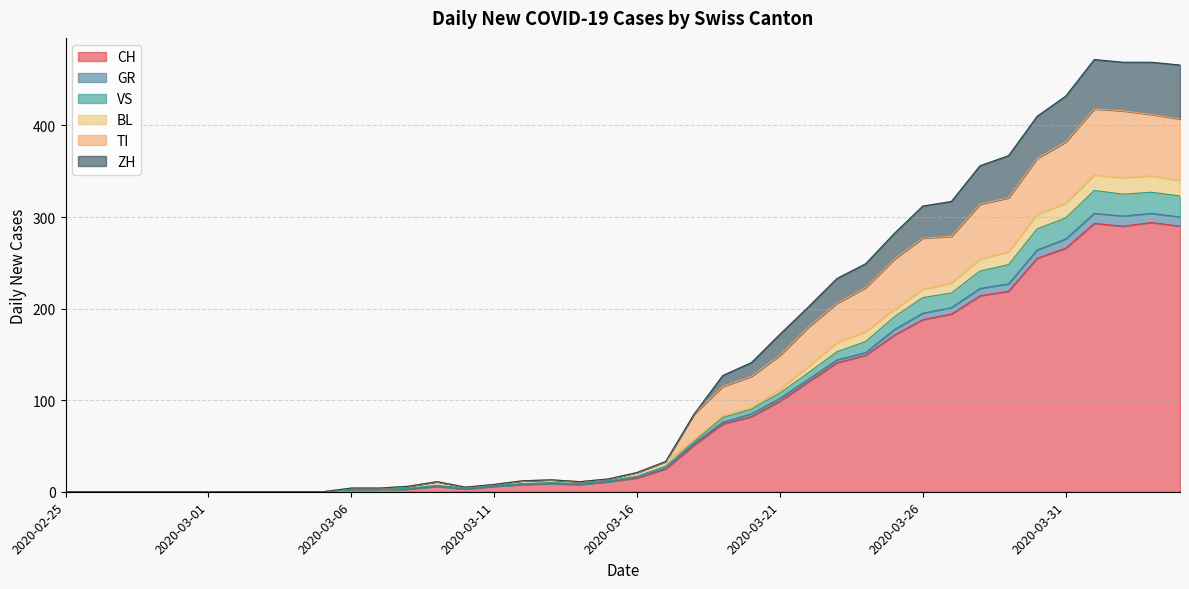

What is the highest value of the CH series?

294